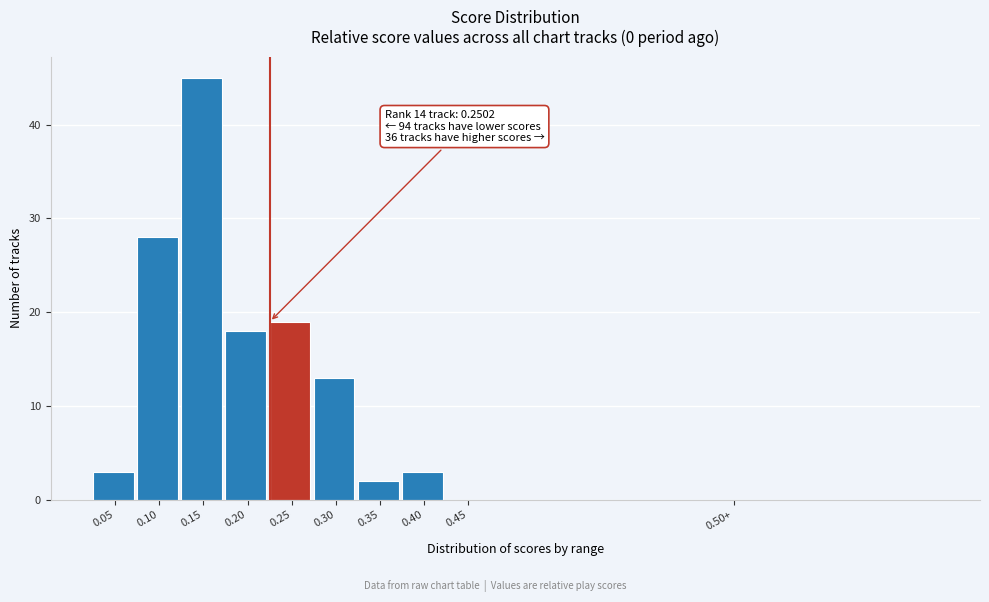

Reading right to left, what are all the values shown in this chart?

0.50+=0	0.45=0	0.40=3	0.35=2	0.30=13	0.25=19	0.20=18	0.15=45	0.10=28	0.05=3